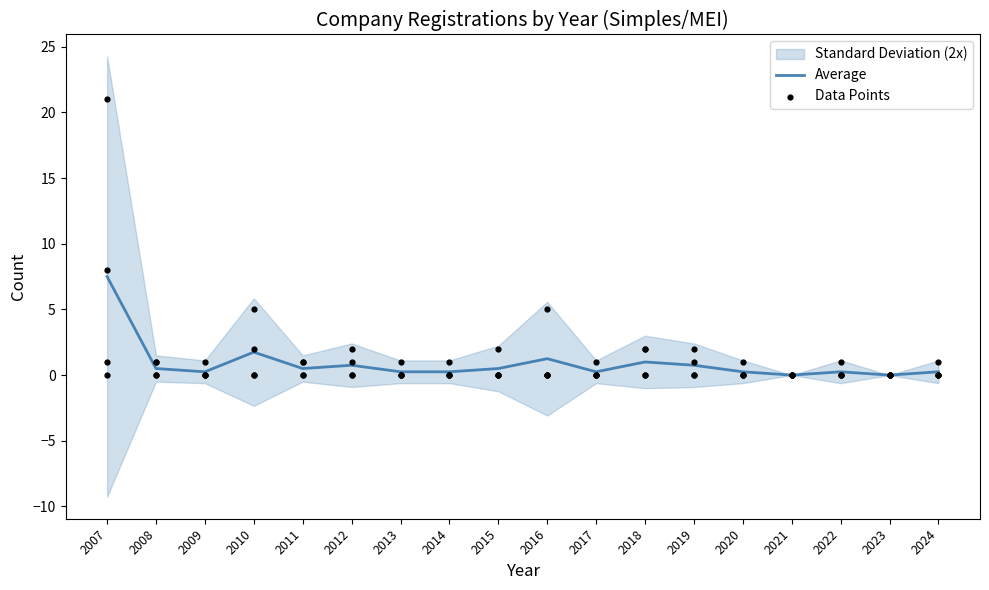

Which has a higher value, 2021 or 2020?

2020